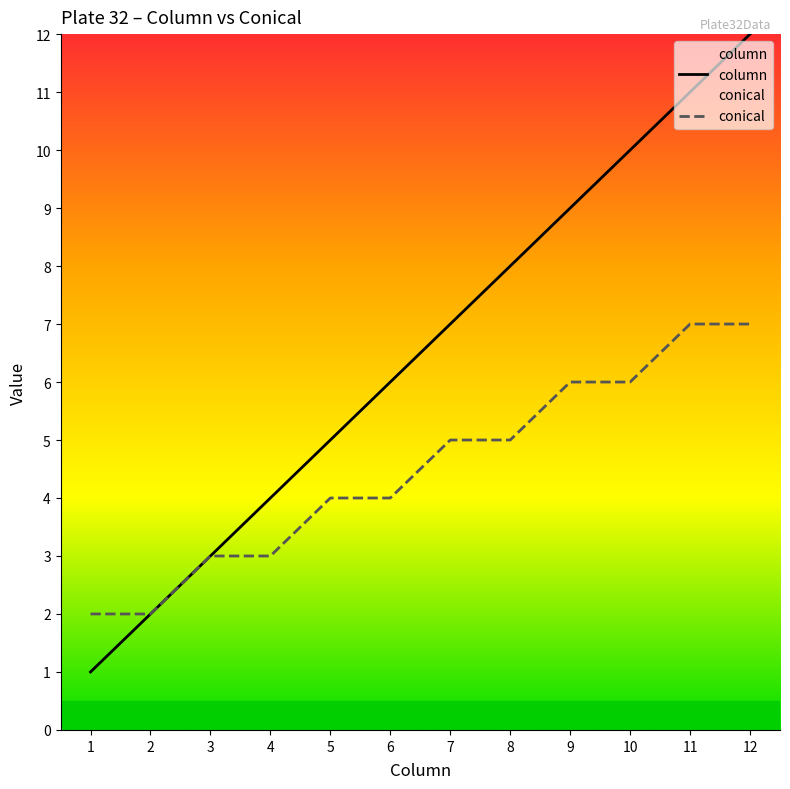

True or false: column has more than 0 interior local peaks.

False